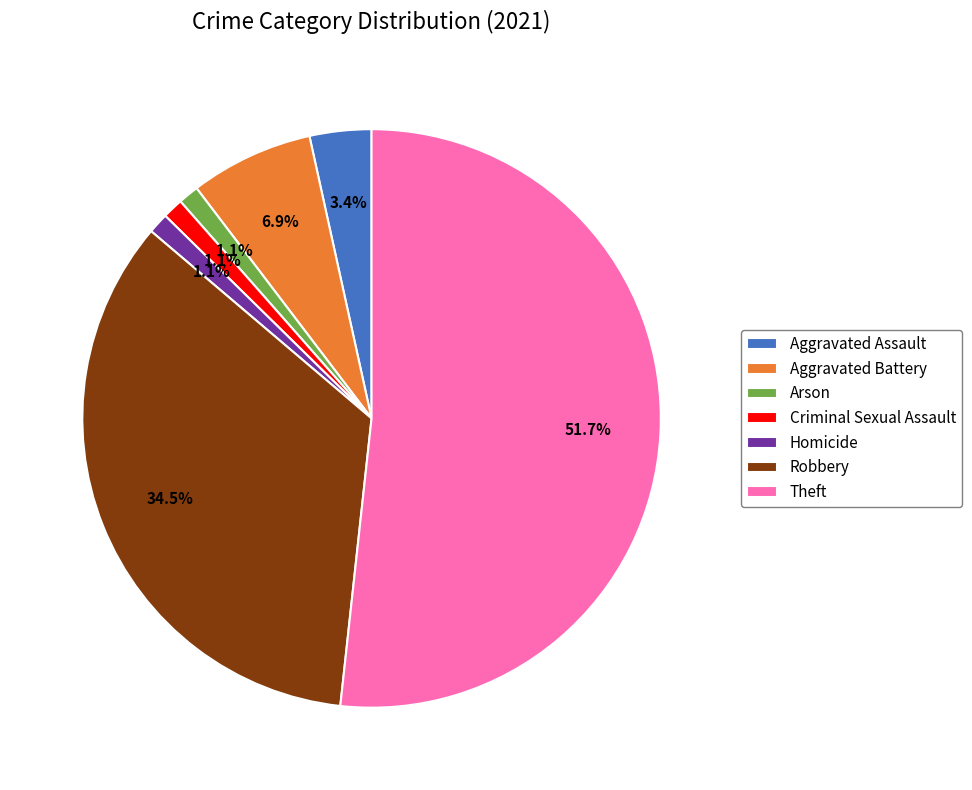

Do Aggravated Battery and Homicide together represent more than half of the pie?

No